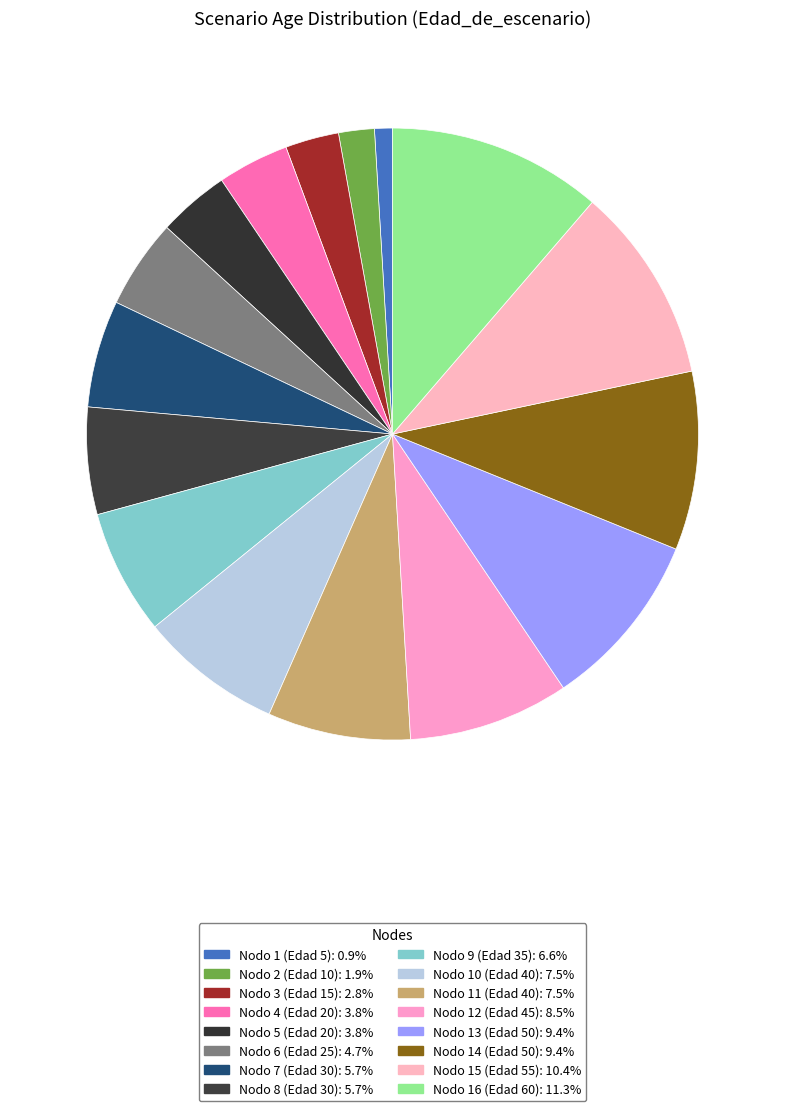

How many slices are in this pie chart?

16